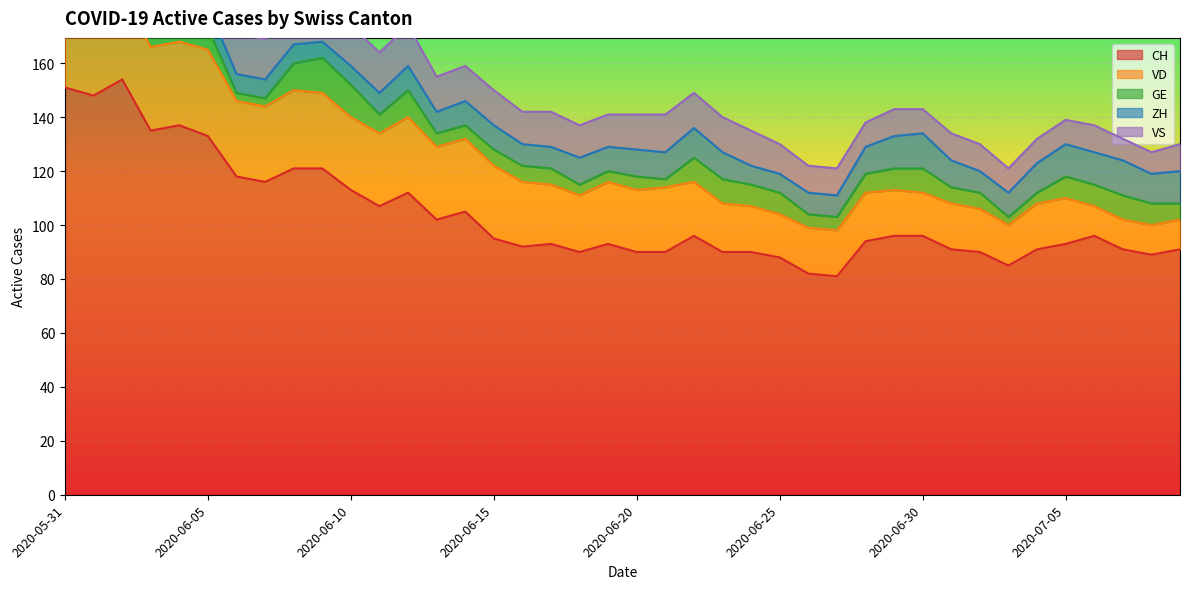

Which series has the largest total across all categories?

CH